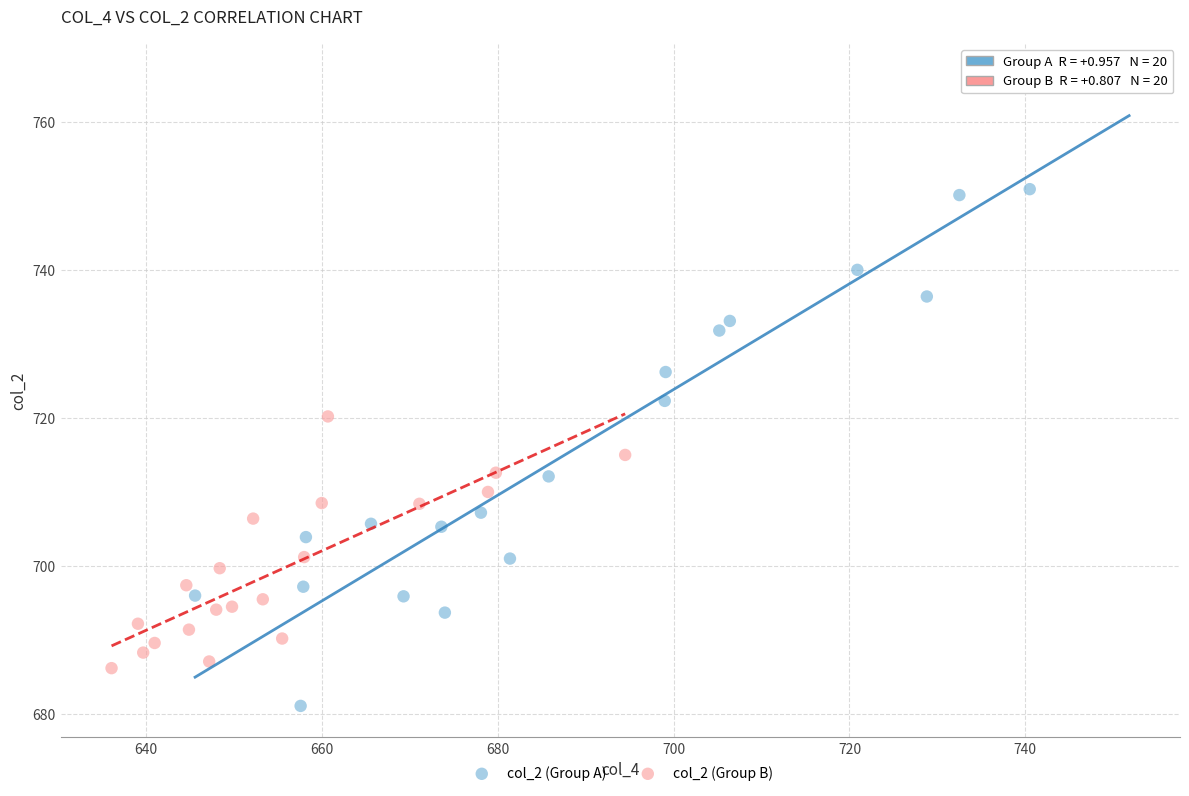

Which series contains the lowest Y value?

col_2 (Group A)